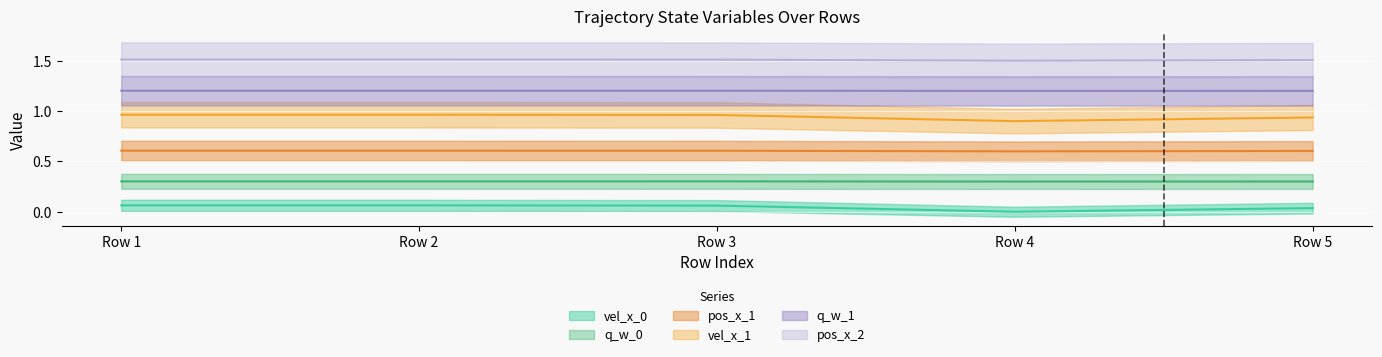

Which series has the largest total across all categories?

pos_x_2